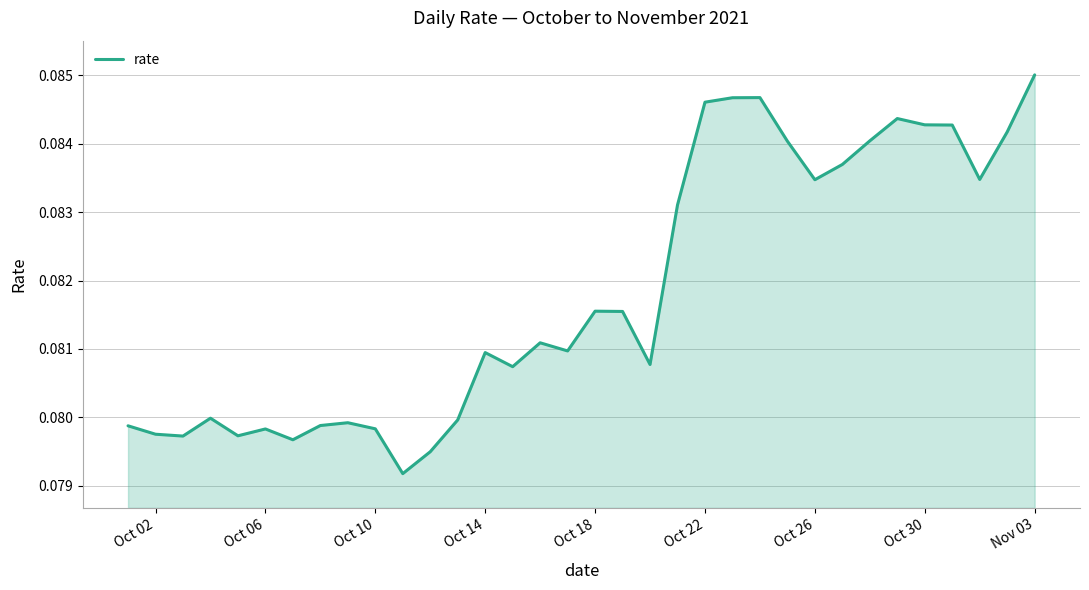

How many lines are shown in the chart?

1